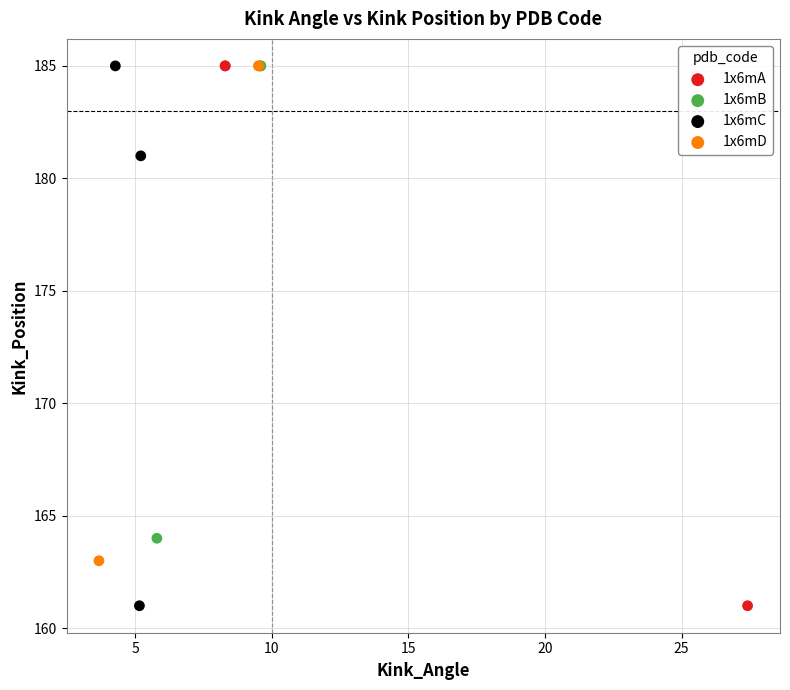

What are all the series names shown in the legend?

1x6mA, 1x6mB, 1x6mC, 1x6mD